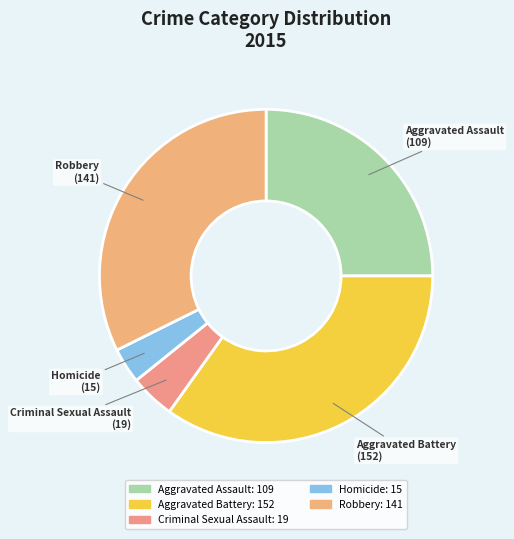

Combined, do Aggravated Battery and Aggravated Assault account for over 50%?

Yes